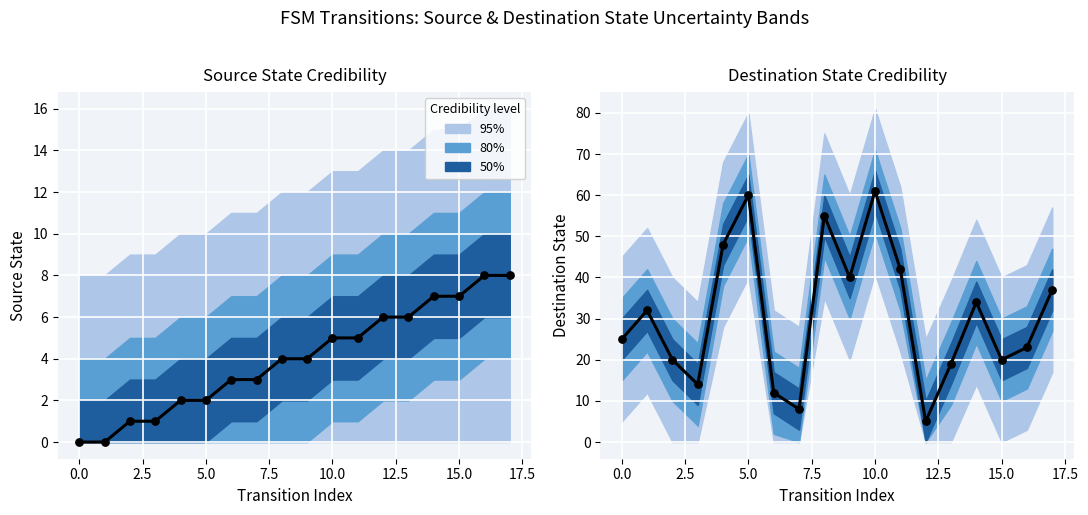

At how many categories does at least one series exceed 19?

13